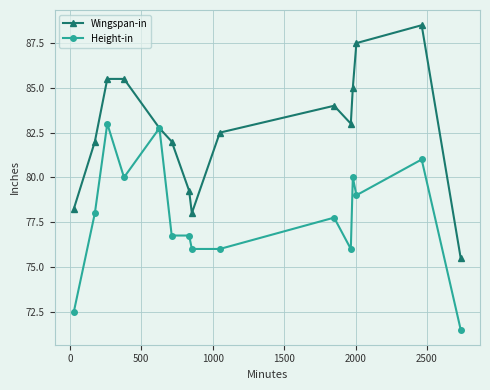

What are all the series names shown in the legend?

Wingspan-in, Height-in